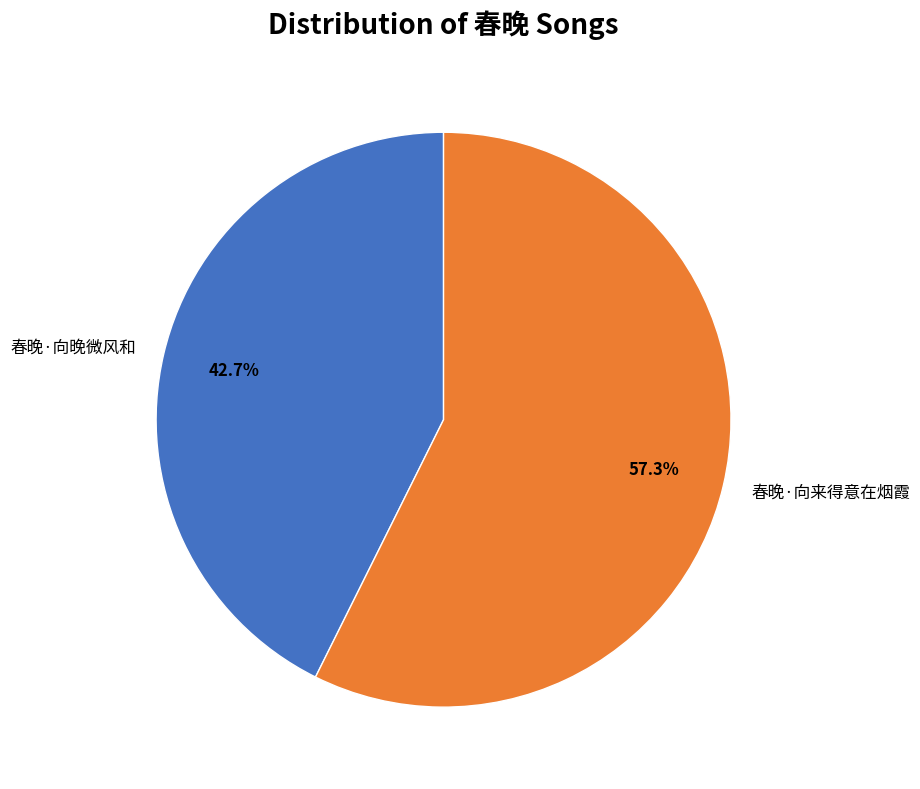

Approximately how many times larger is the value at 春晚·向来得意在烟霞 compared to 春晚·向晚微风和?

1.3